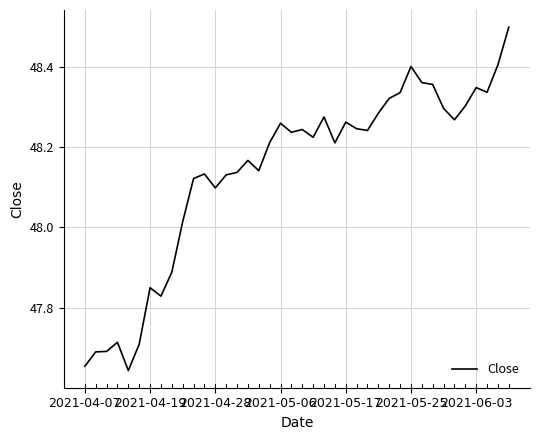

What is the maximum value shown in the chart?

48.5